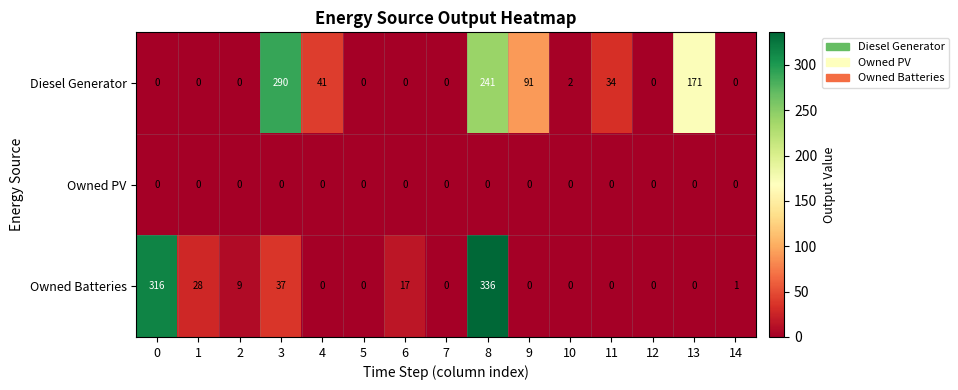

Rank the series by their maximum value, from highest to lowest.

Owned Batteries, Diesel Generator, Owned PV